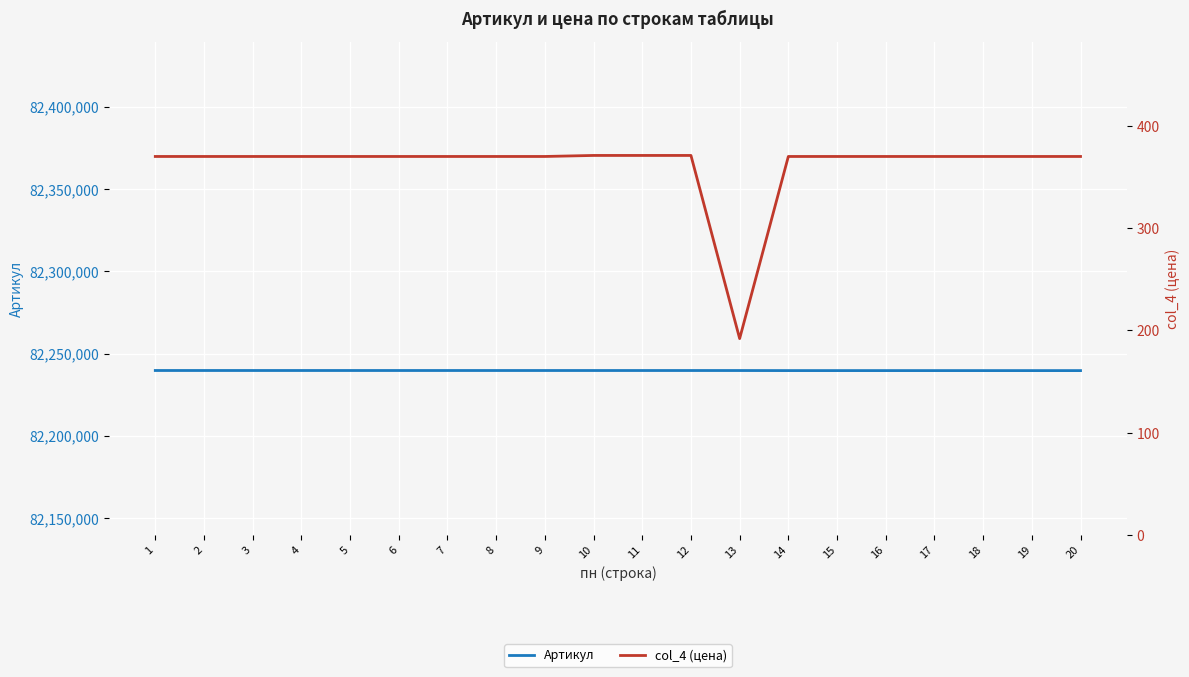

At 6, list the series in order from smallest to largest.

col_4 (цена), Артикул